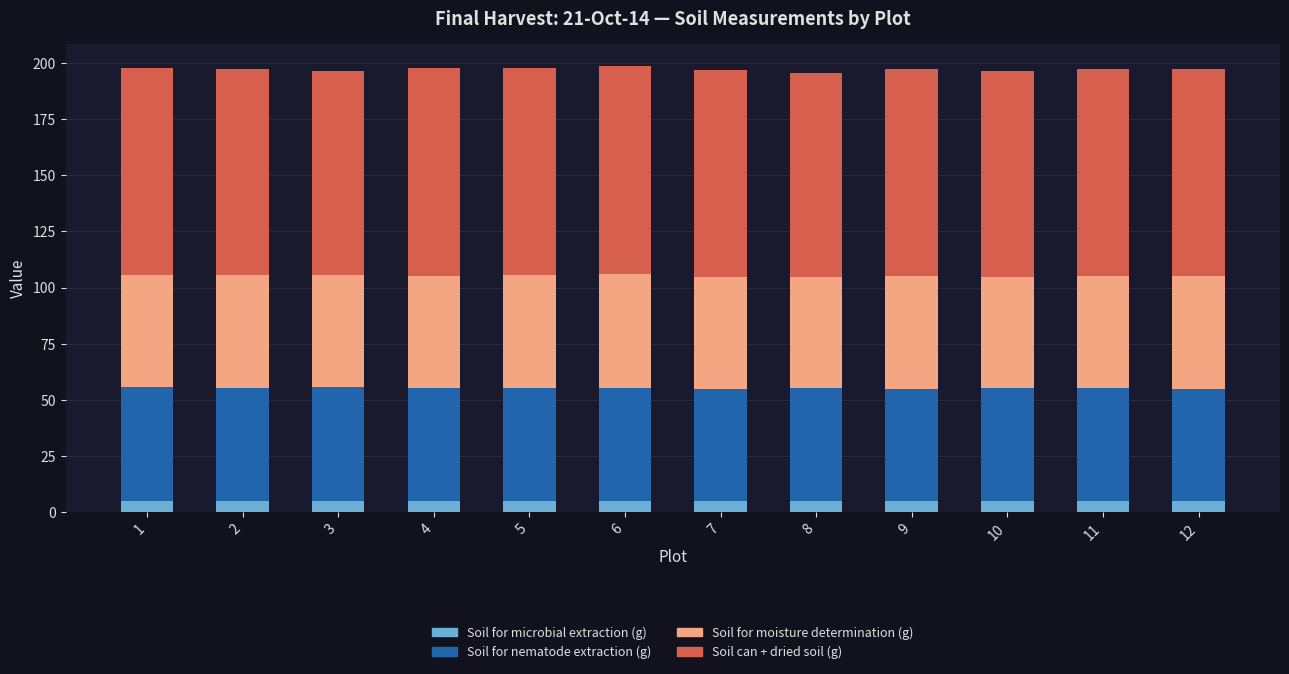

What is the total value across all series at 3?

196.4